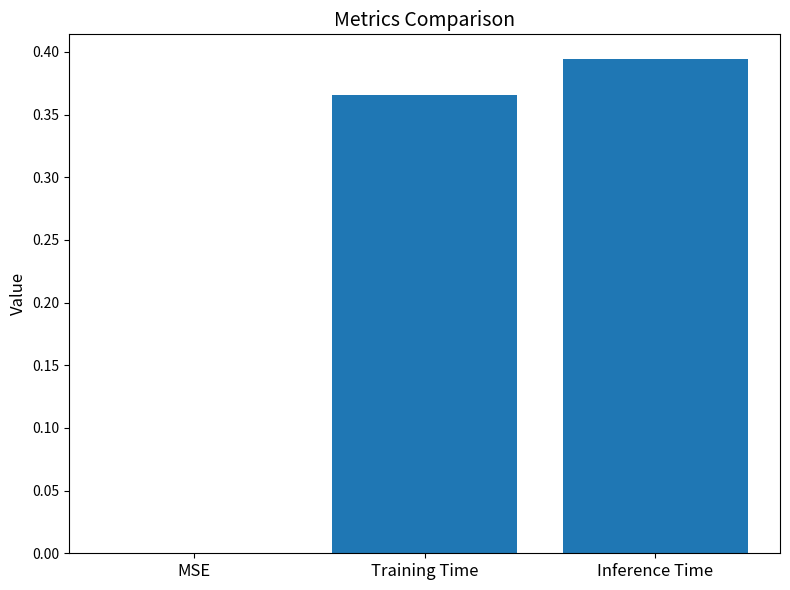

The value at Training Time is 0.1. True or false?

False